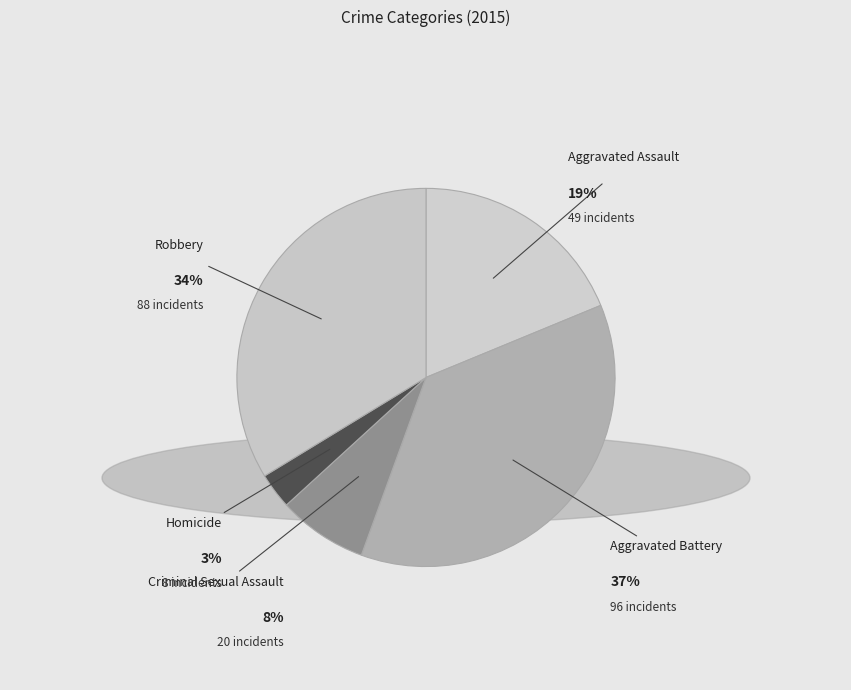

What is the smallest slice in the pie chart?

Homicide